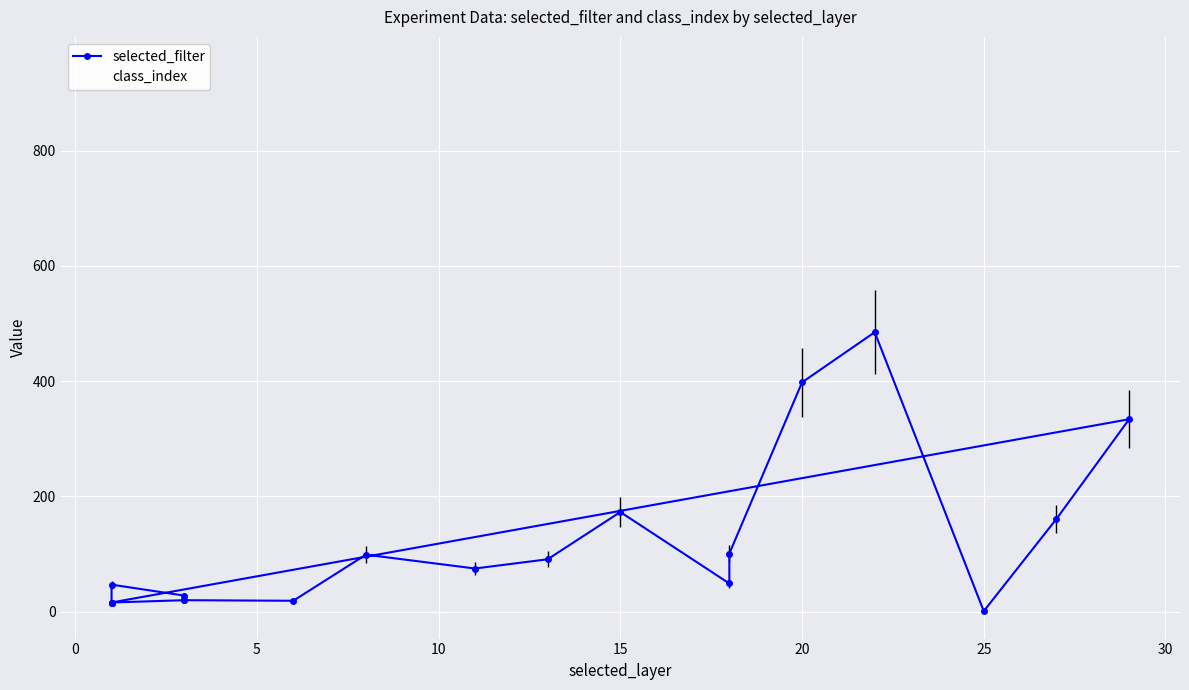

True or false: class_index and selected_filter intersect in this chart.

False